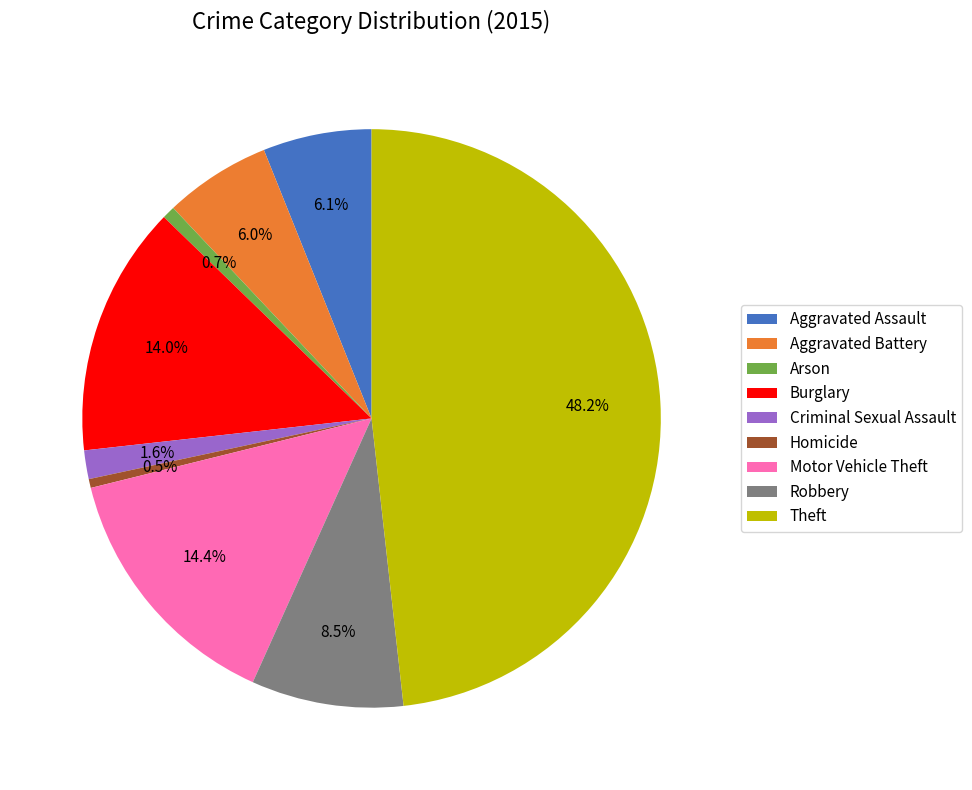

Is there any slice that represents more than half of the pie?

No